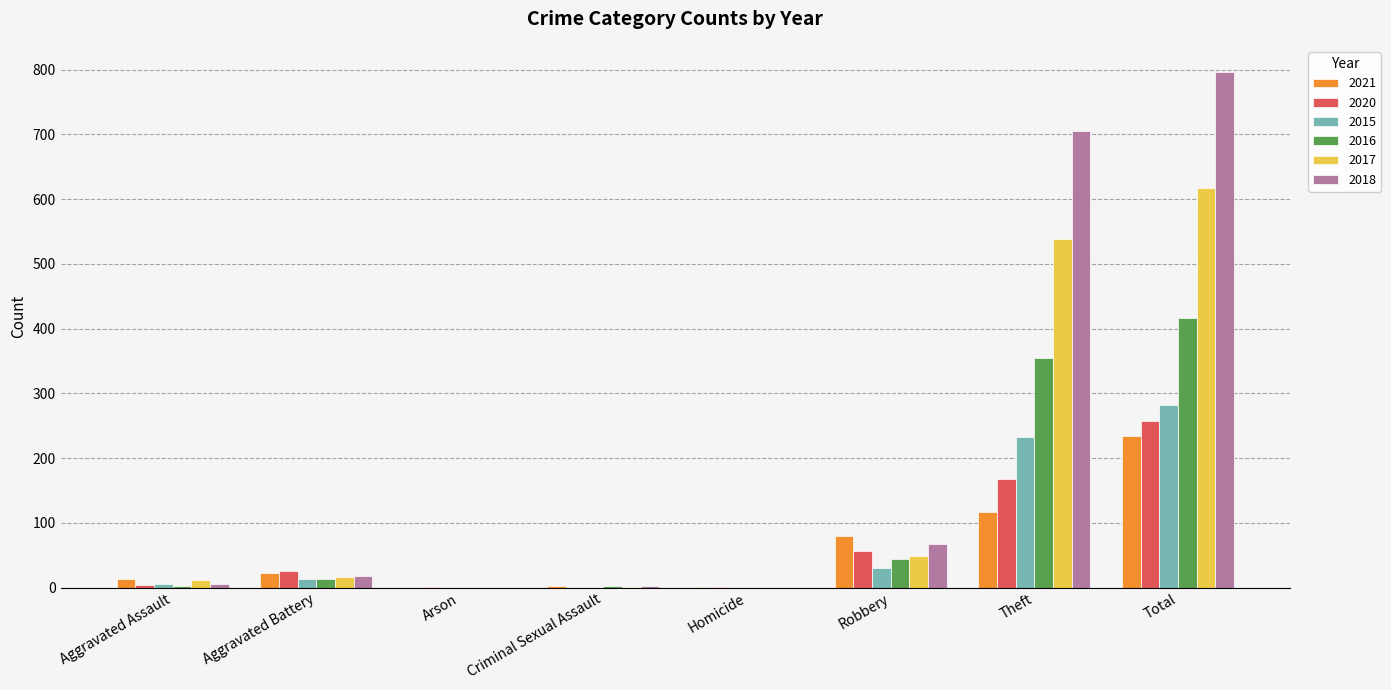

Does the chart contain stacked bars?

No